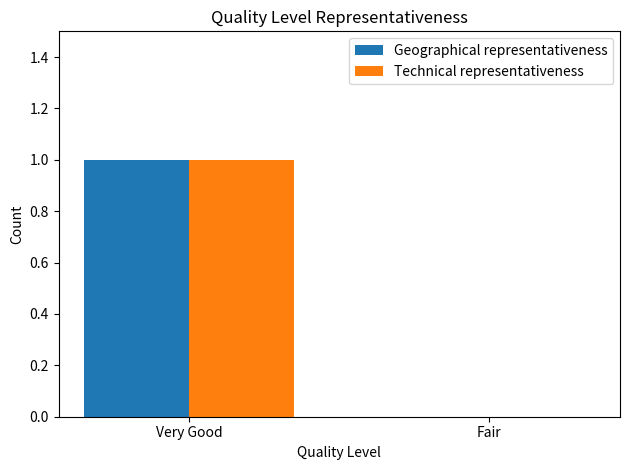

The value of Technical representativeness at Fair is 0. True or false?

True